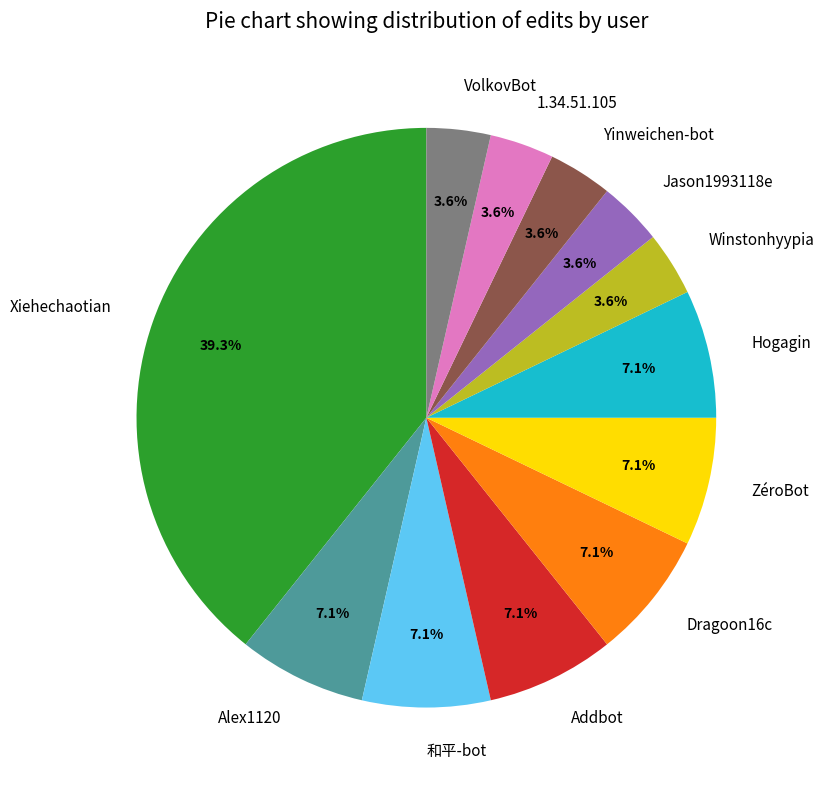

Does any single category account for the majority?

No